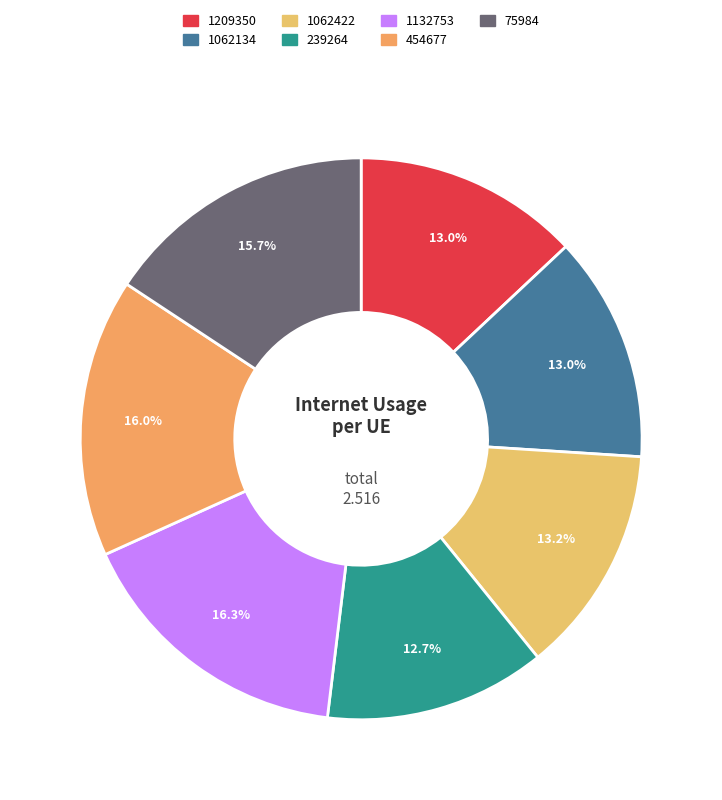

Which slice is the largest?

1132753